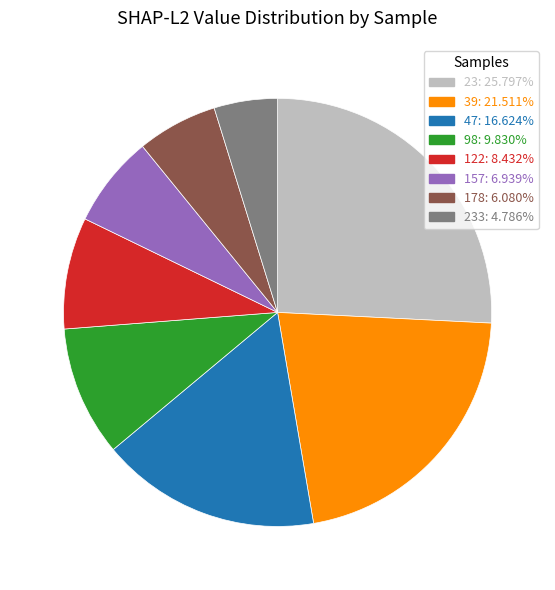

Is there any slice that represents more than half of the pie?

No